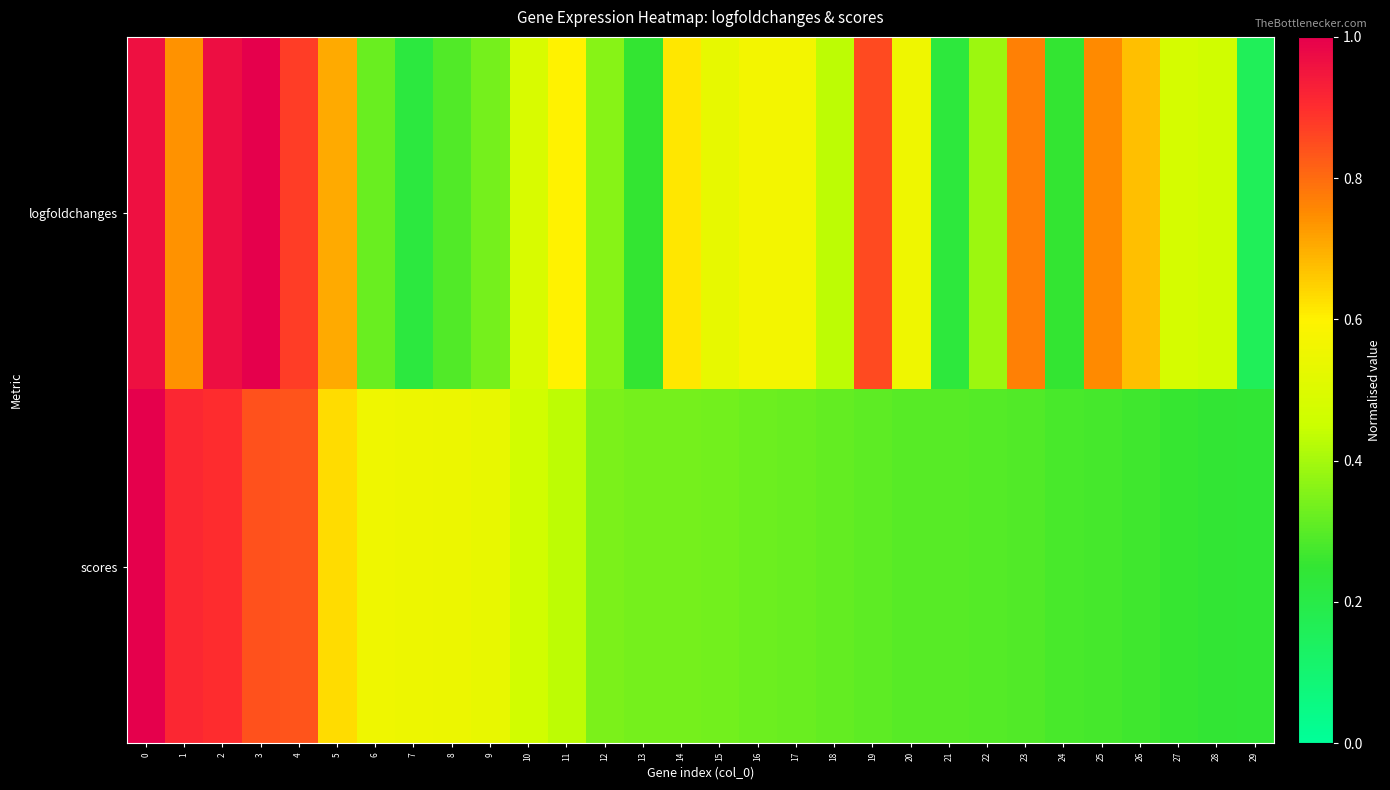

Is the value of scores at 6 greater than the value of logfoldchanges at 20?

Yes